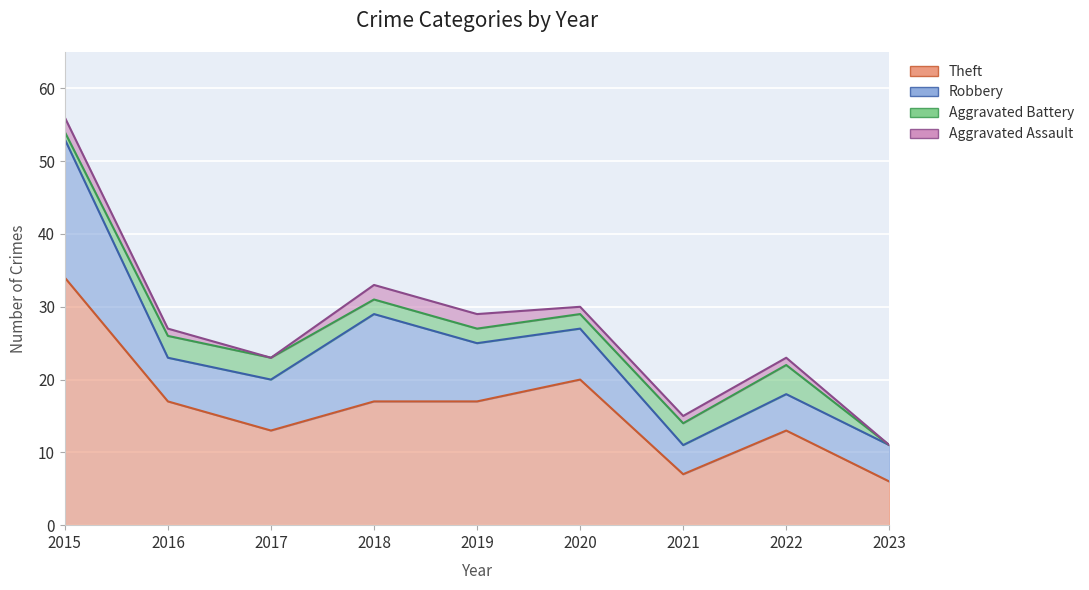

What is the sum of the Aggravated Battery values at 2022 and 2016?

7